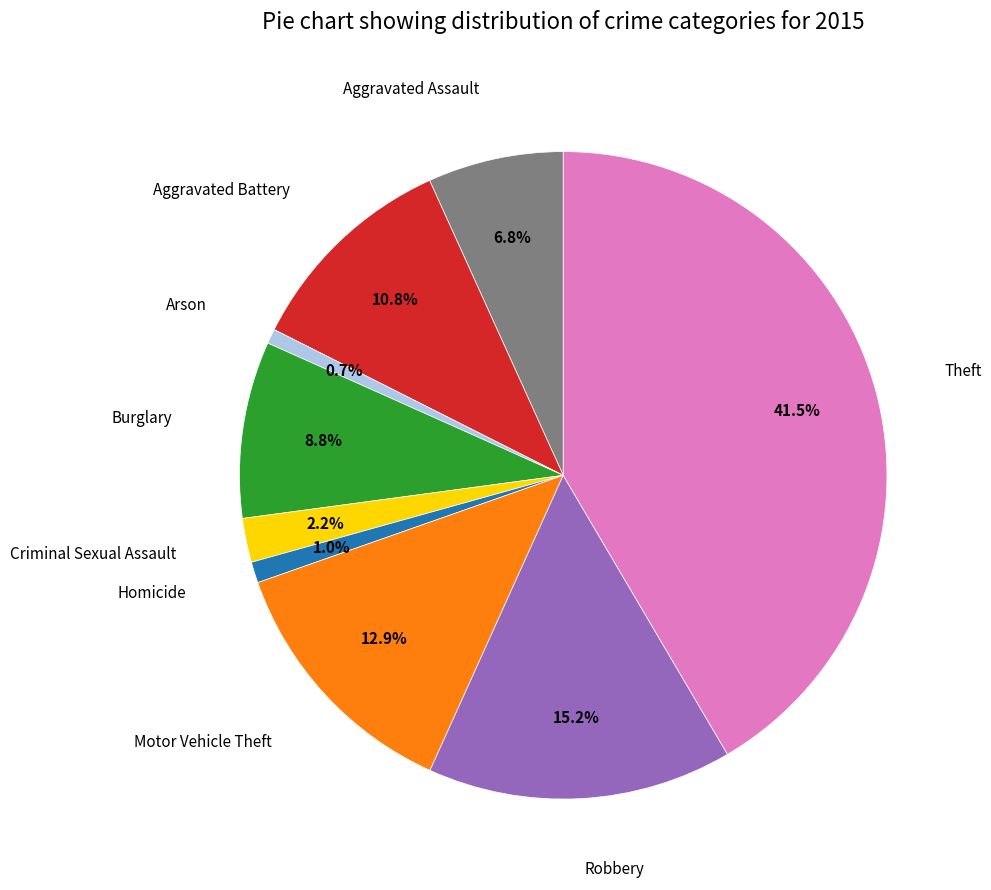

Is there any slice that represents more than half of the pie?

No